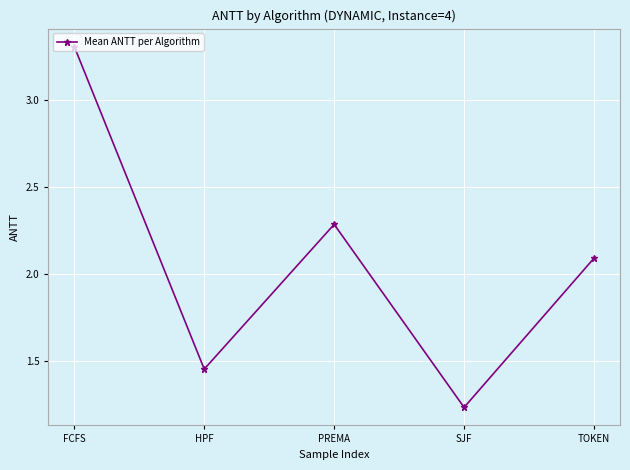

At which category does the data reach its first local peak?

PREMA